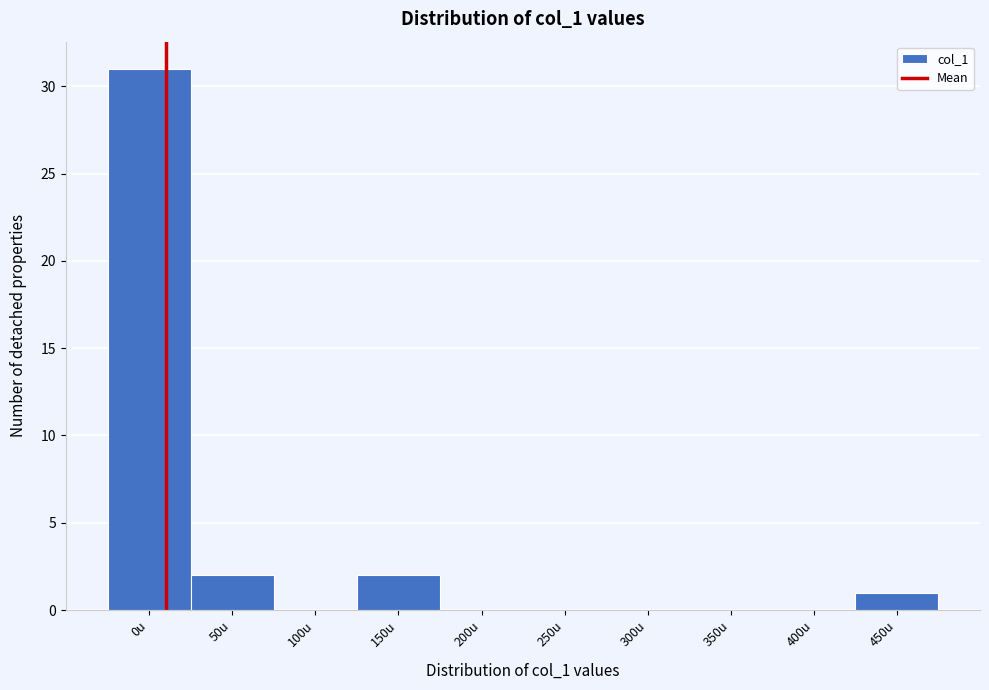

Reading left to right, transcribe all the data shown in this chart.

0u=31	50u=2	100u=0	150u=2	200u=0	250u=0	300u=0	350u=0	400u=0	450u=1